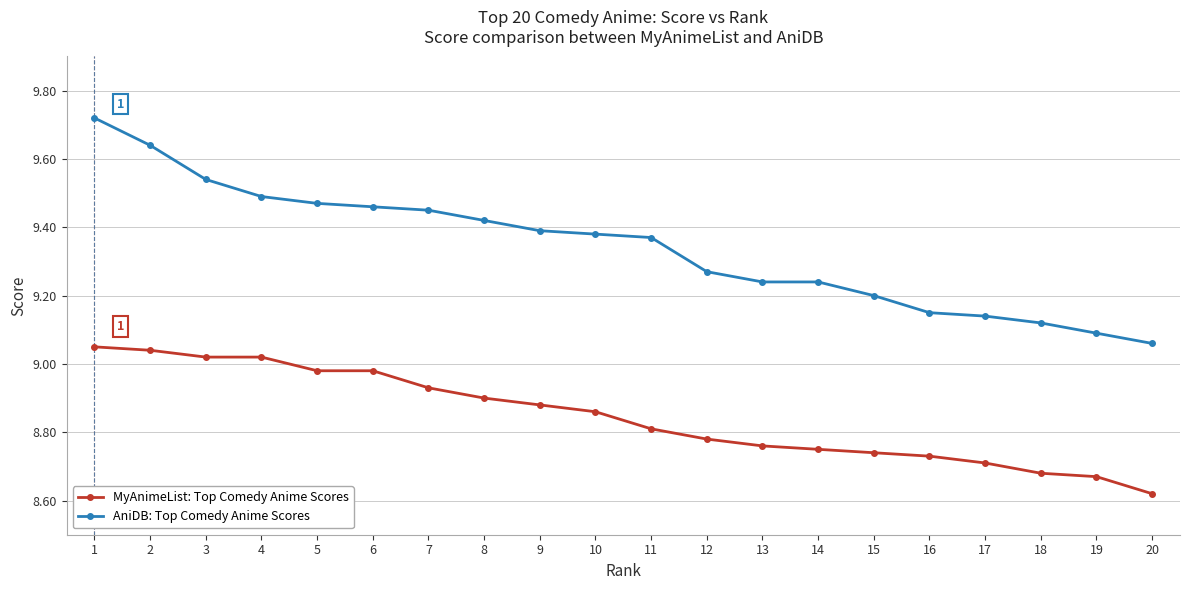

What is the spread (max minus min) of values at 17?

0.4